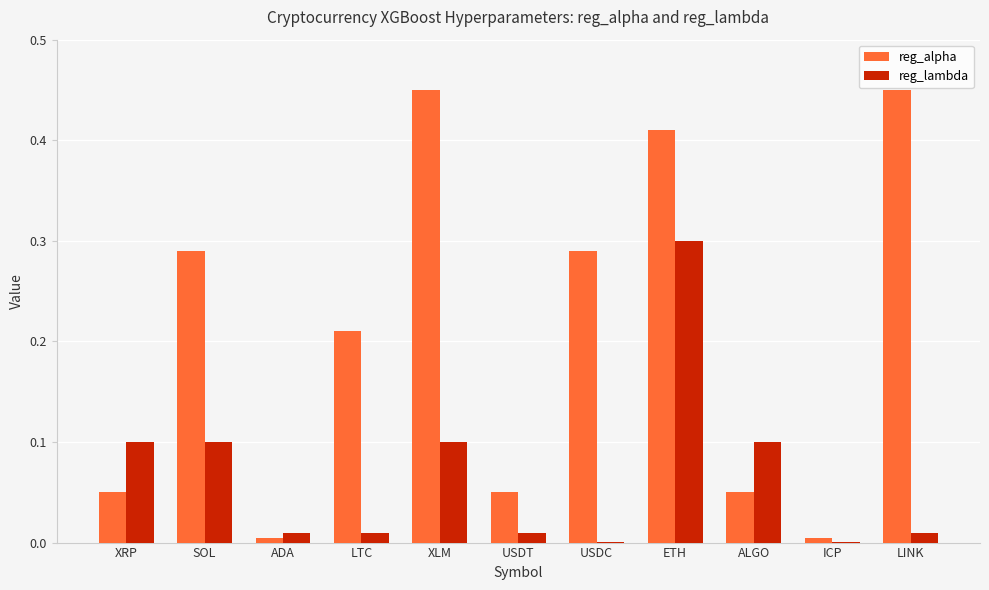

Are the bars horizontal?

No